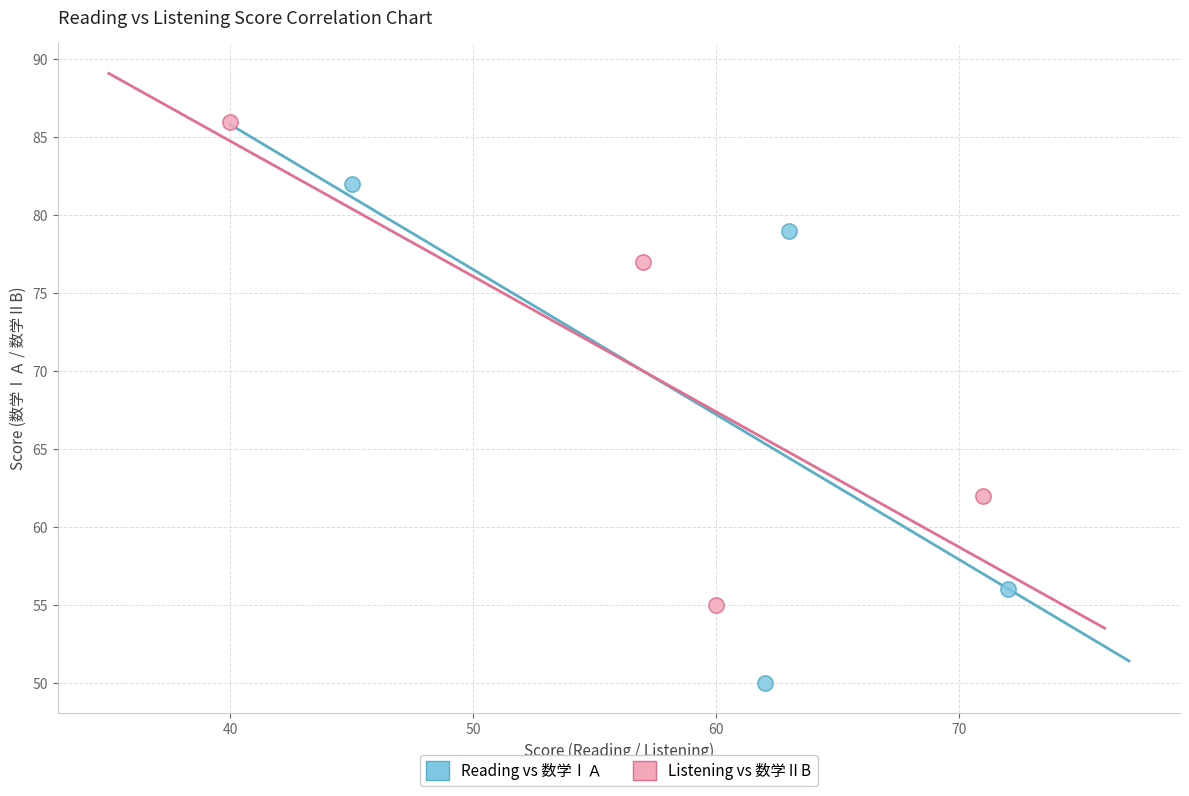

Which series contains the highest Y value?

Listening vs 数学ⅡB